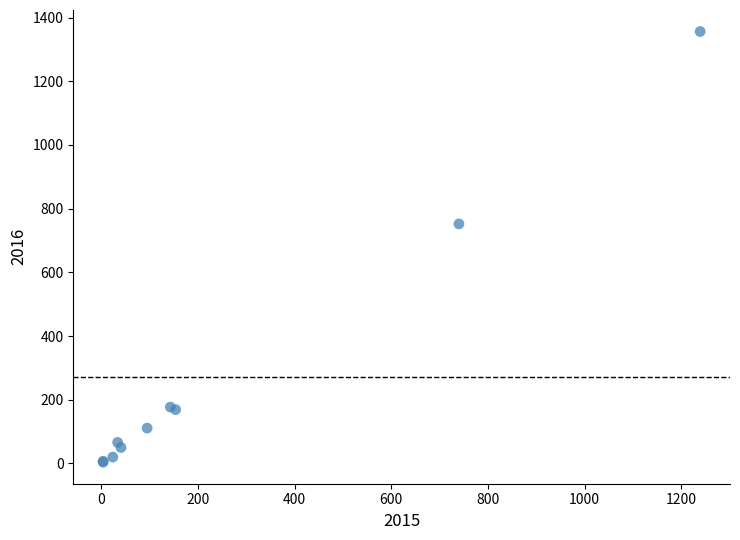

What Y value in the scatter plot is closest to 680?

752